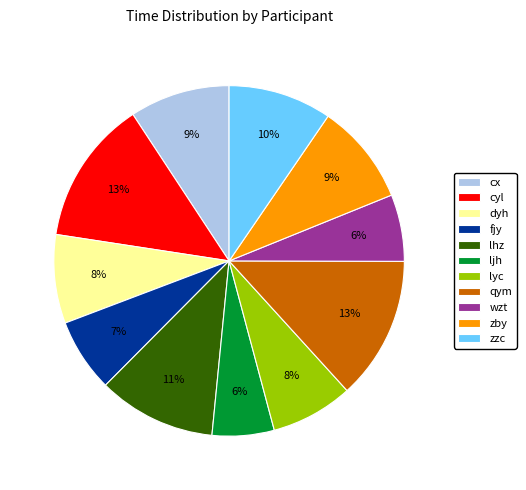

To the nearest percent, what is the combined percentage of zby and fjy?

16%